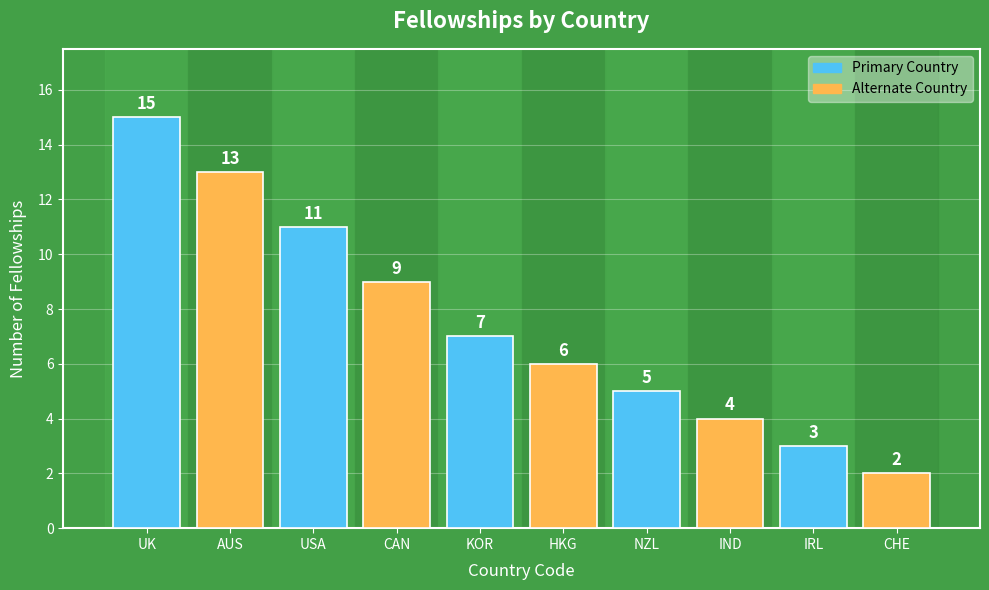

Reading right to left, extract all data points from this chart.

CHE=2	IRL=3	IND=4	NZL=5	HKG=6	KOR=7	CAN=9	USA=11	AUS=13	UK=15